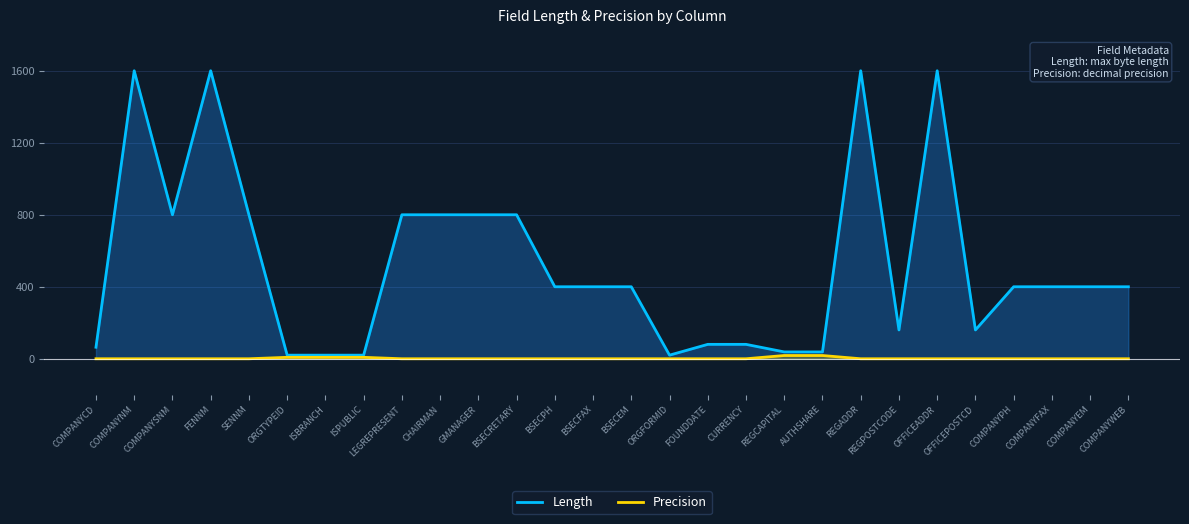

What is the sum of all Precision values?

60